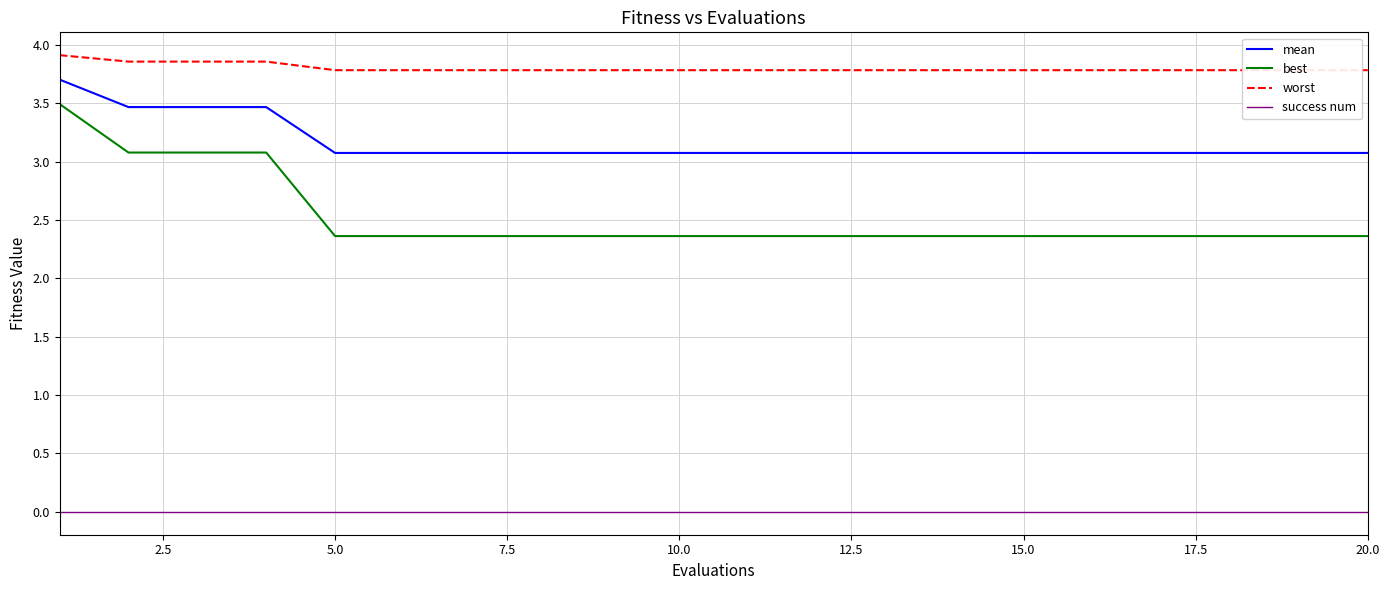

True or false: success num and best cross at least once.

False